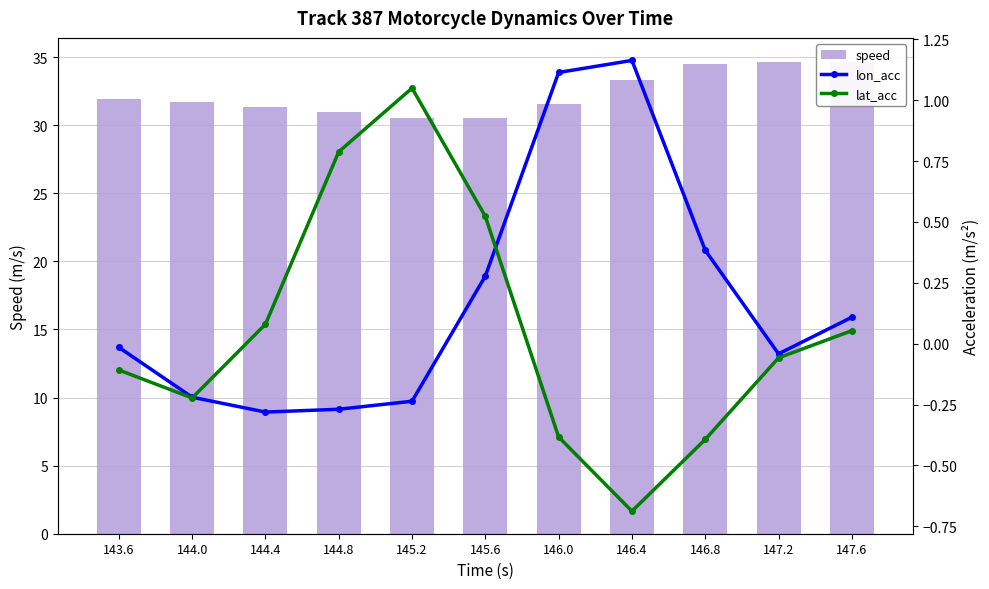

Is the value of lon_acc at 146.8 greater than the value of lat_acc at 146.0?

Yes